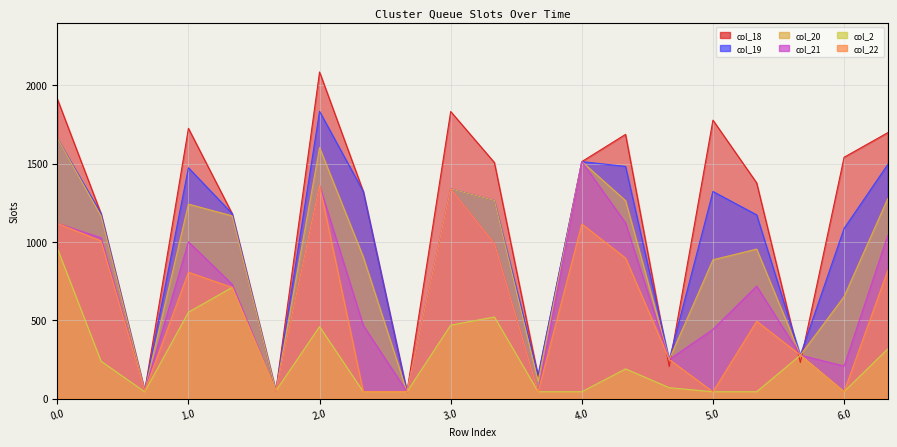

Reading right to left, what are all the values shown in this chart?

col_18: 6.1=1698.2	6.0=1540.9	5.2=230.2	5.1=1377.4	5.0=1778.0	4.2=203.6	4.1=1687.0	4.0=1513.2	3.2=140.7	3.1=1507.2	3.0=1833.2	2.2=43.0	2.1=1322.7	2.0=2085.8	1.2=48.5	1.1=1181.4	1.0=1725.6	0.2=48.5	0.1=1181.4	0.0=1914.0
col_19: 6.1=1495.0	6.0=1086.2	5.2=276.8	5.1=1173.1	5.0=1322.3	4.2=249.3	4.1=1482.8	4.0=1513.2	3.2=149.6	3.1=1264.6	3.0=1339.1	2.2=43.0	2.1=1322.6	2.0=1834.2	1.2=48.5	1.1=1181.2	1.0=1473.9	0.2=48.5	0.1=1181.2	0.0=1662.4
col_20: 6.1=1277.3	6.0=651.0	5.2=276.8	5.1=954.4	5.0=886.1	4.2=249.3	4.1=1264.1	4.0=1513.2	3.2=110.1	3.1=1264.6	3.0=1339.1	2.2=43.0	2.1=903.9	2.0=1602.0	1.2=48.5	1.1=1166.6	1.0=1241.8	0.2=48.5	0.1=1166.6	0.0=1662.4
col_21: 6.1=1041.5	6.0=207.2	5.2=276.8	5.1=717.7	5.0=441.3	4.2=249.3	4.1=1121.3	4.0=1513.2	3.2=43.0	3.1=989.5	3.0=1339.1	2.2=43.0	2.1=467.1	2.0=1361.2	1.2=48.5	1.1=729.8	1.0=1001.0	0.2=48.5	0.1=1026.7	0.0=1118.9
col_2: 6.1=316.8	6.0=43.9	5.2=276.8	5.1=43.0	5.0=43.0	4.2=68.9	4.1=189.2	4.0=43.0	3.2=43.0	3.1=520.9	3.0=468.6	2.2=43.0	2.1=43.0	2.0=458.9	1.2=48.5	1.1=709.8	1.0=551.1	0.2=43.0	0.1=238.4	0.0=959.2
col_22: 6.1=818.5	6.0=43.9	5.2=276.8	5.1=493.6	5.0=43.0	4.2=249.3	4.1=897.2	4.0=1114.9	3.2=43.0	3.1=989.5	3.0=1339.1	2.2=43.0	2.1=43.0	2.0=1361.2	1.2=48.5	1.1=709.8	1.0=806.8	0.2=48.5	0.1=1006.6	0.0=1118.9